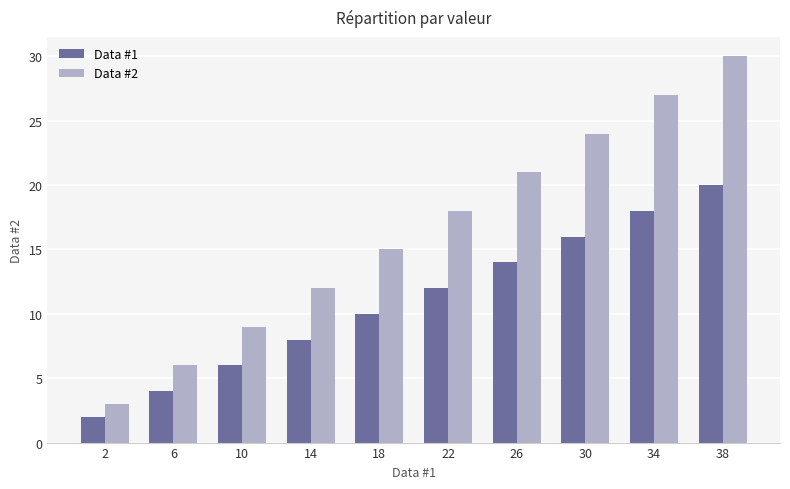

Is the value of Data #2 at 26 greater than the value of Data #1 at 34?

Yes